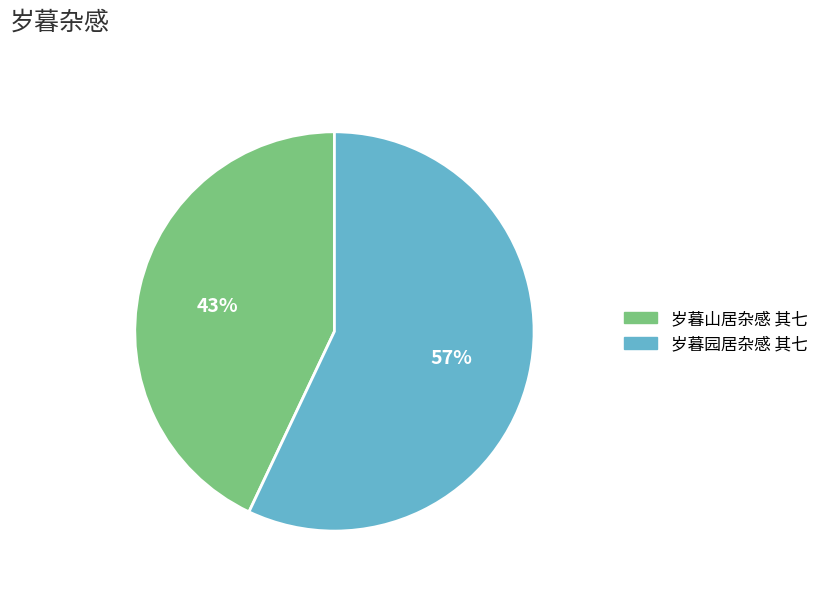

To the nearest percent, what portion does 岁暮山居杂感 其七 represent?

43%